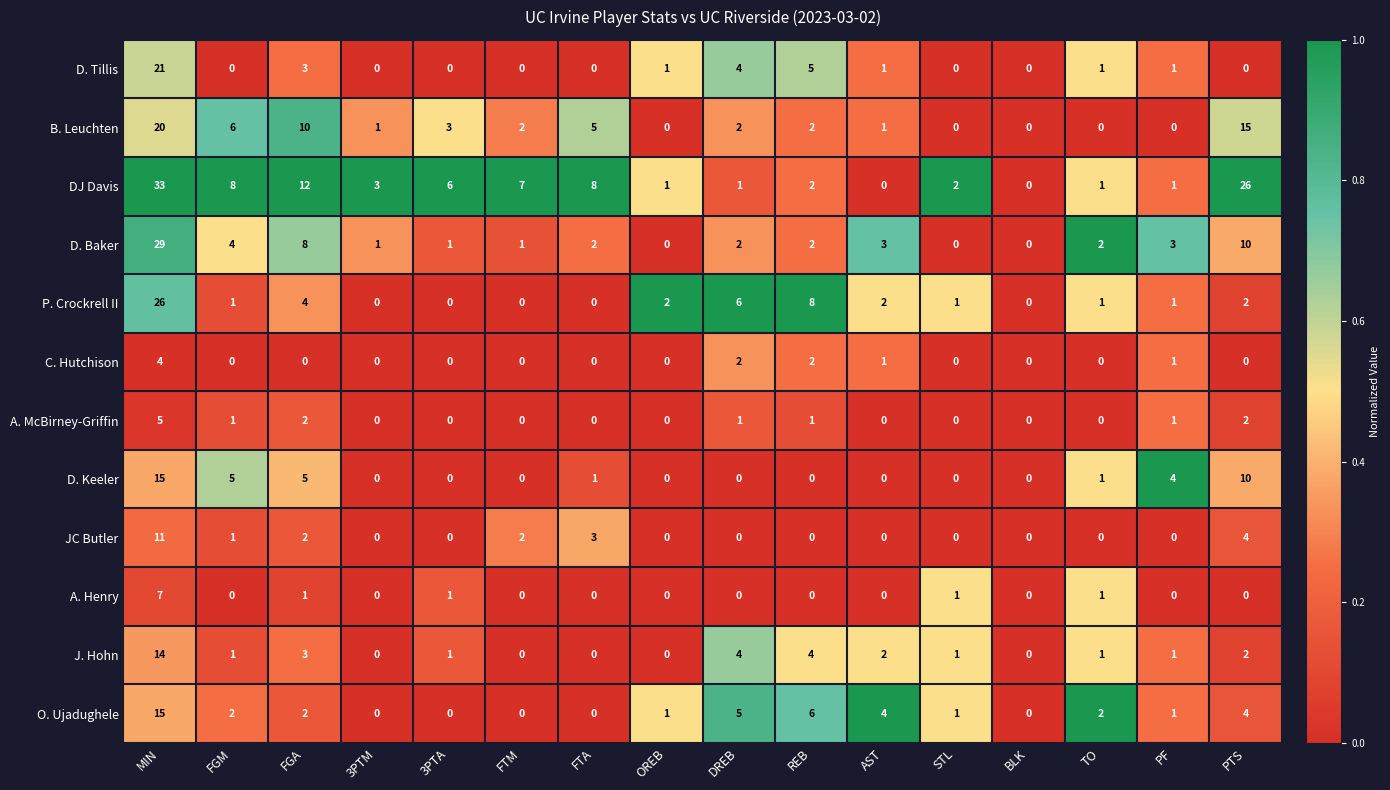

What is the spread (max minus min) of values at PF?

4